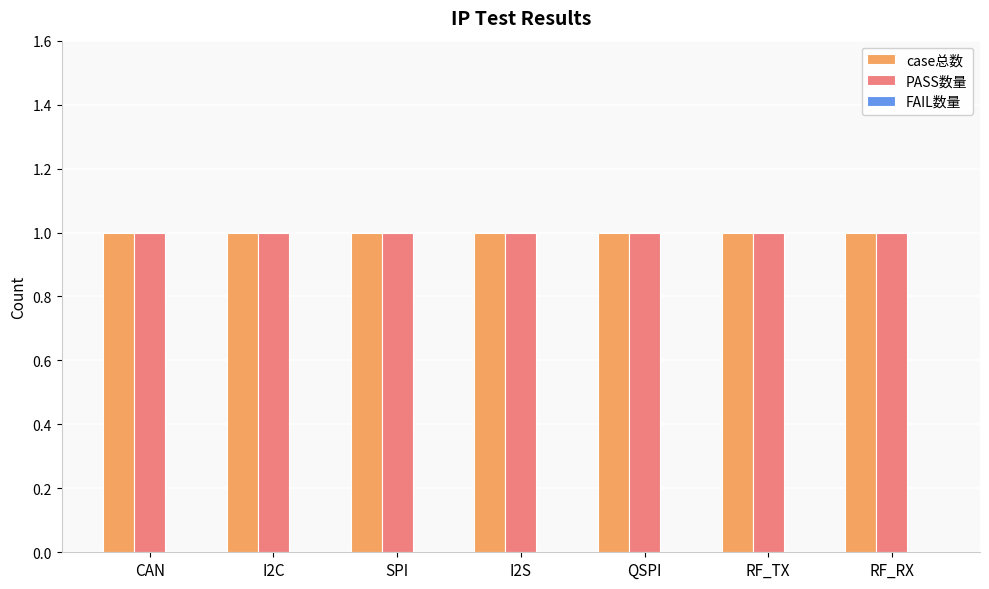

Which series has the largest range (max minus min)?

case总数